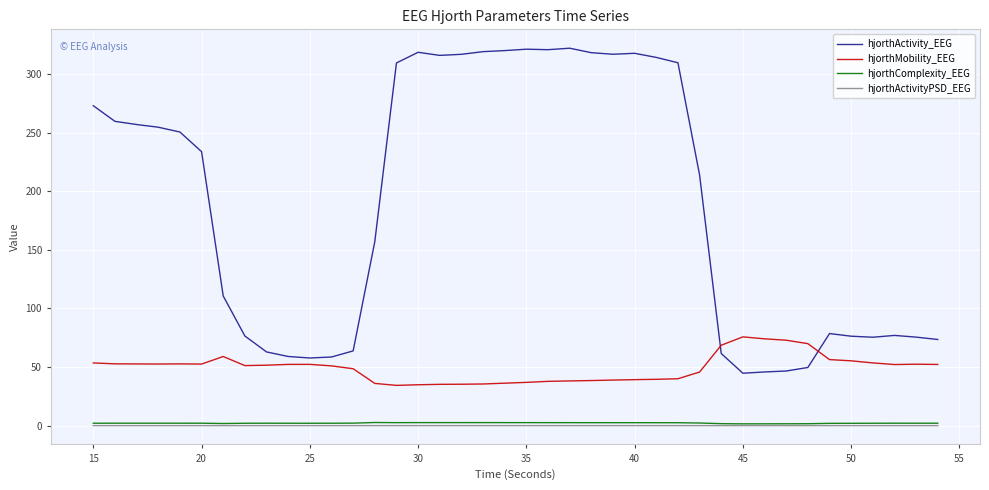

What is the minimum value for hjorthActivity_EEG?

44.7